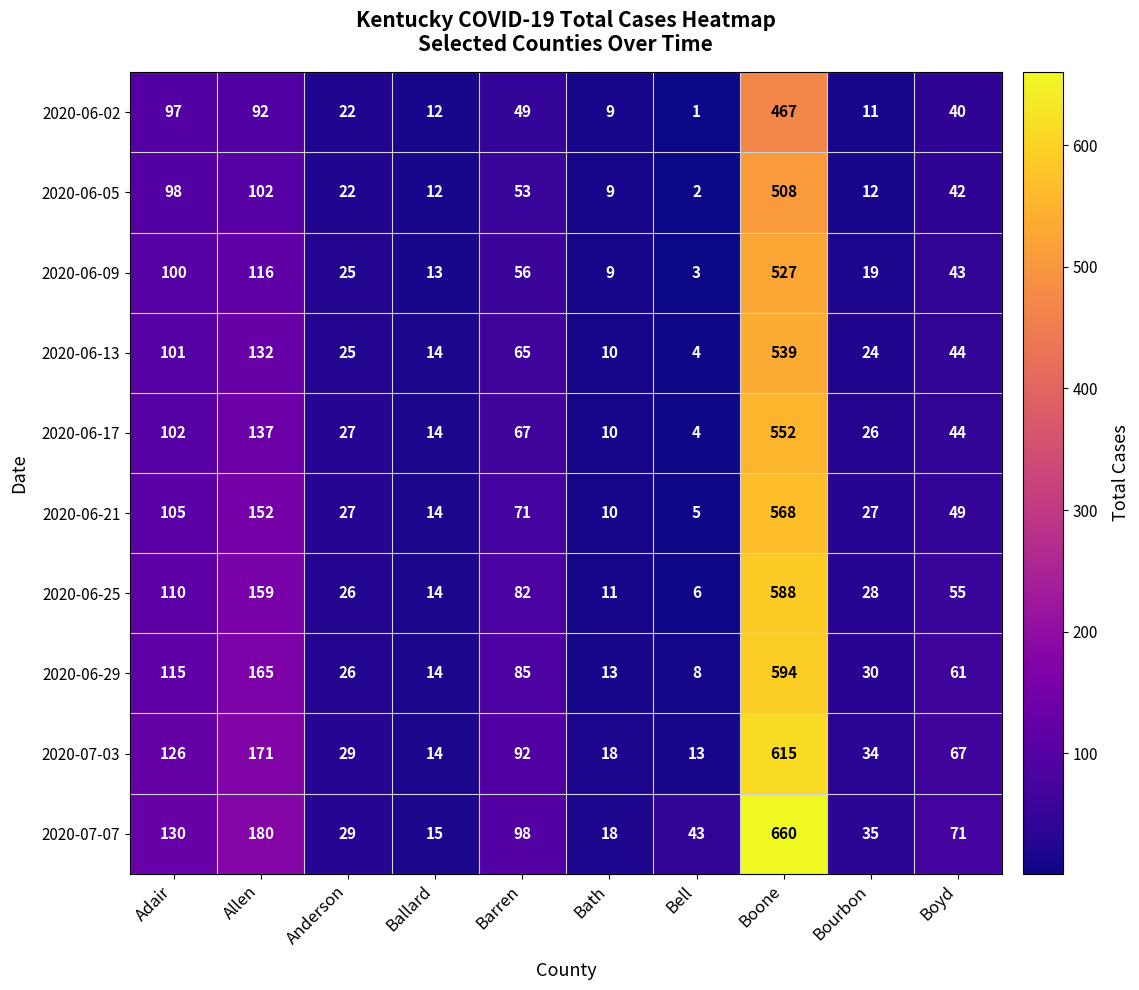

Where does the 2020-06-29 series first go above 61?

Adair